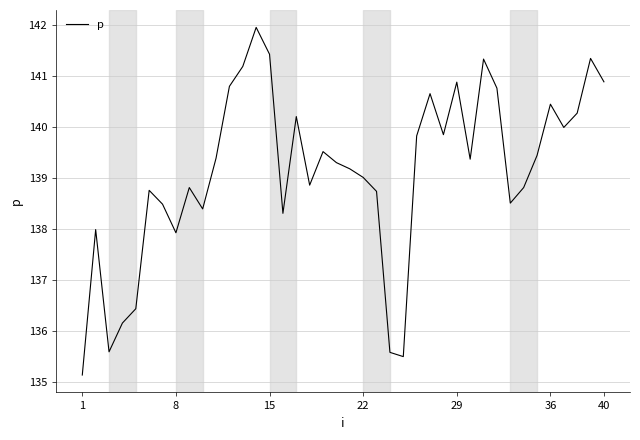

What is the difference between the maximum and minimum values?

6.8